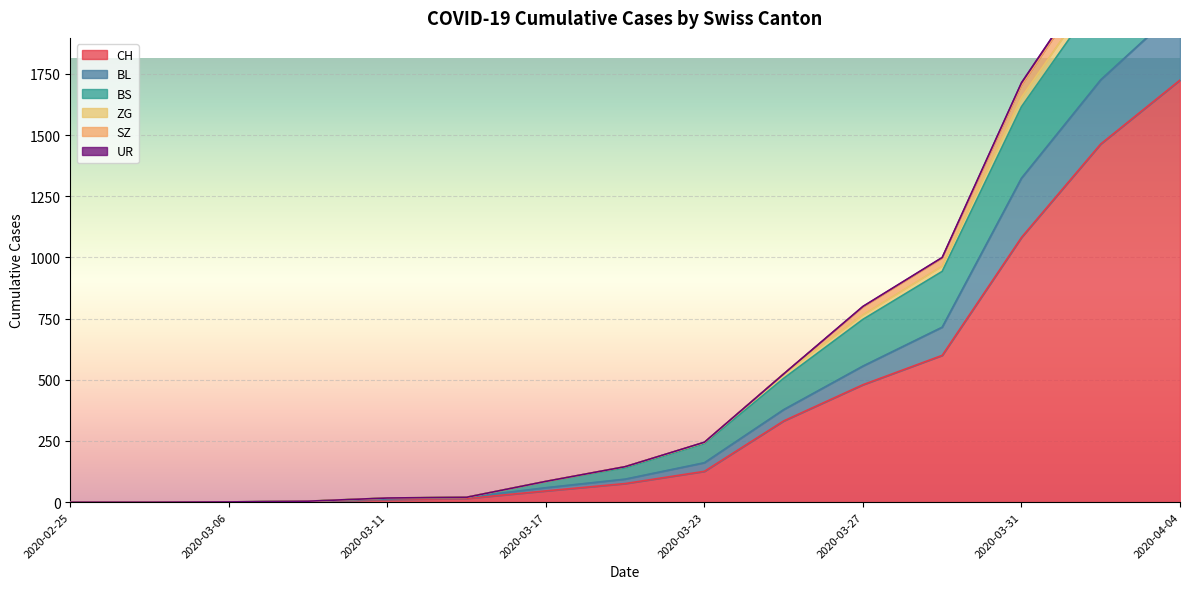

Which label corresponds to the largest value in the chart?

2020-04-04